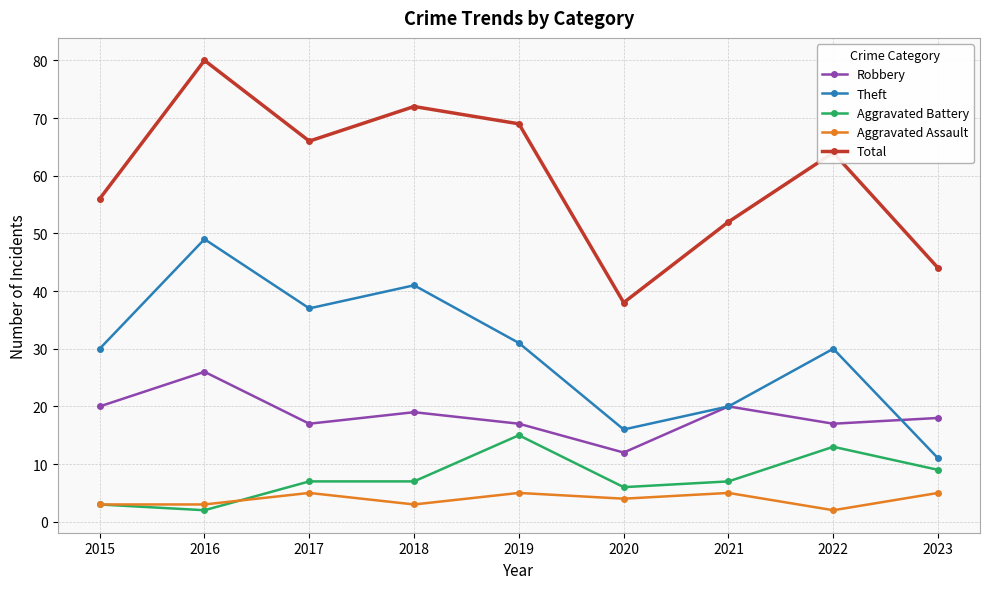

Is this an area chart (filled region under the line)?

No